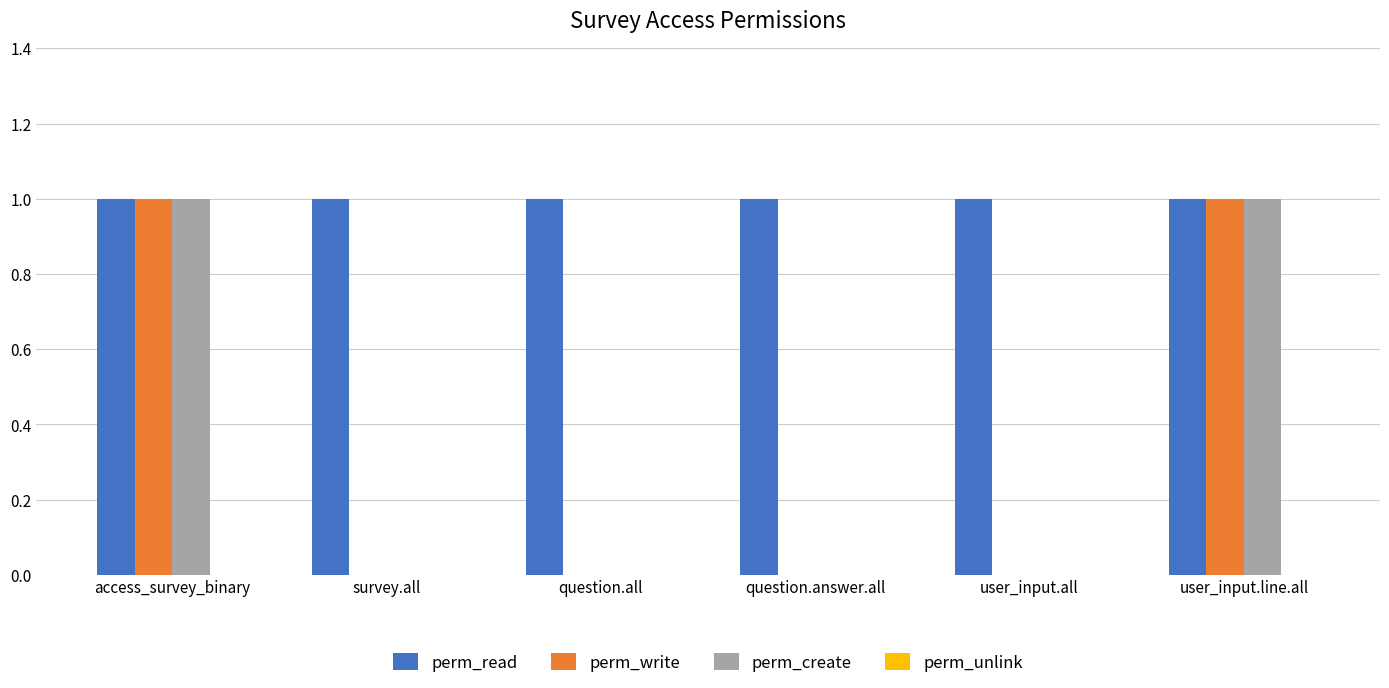

Is it true that perm_create equals -1 at question.answer.all?

False